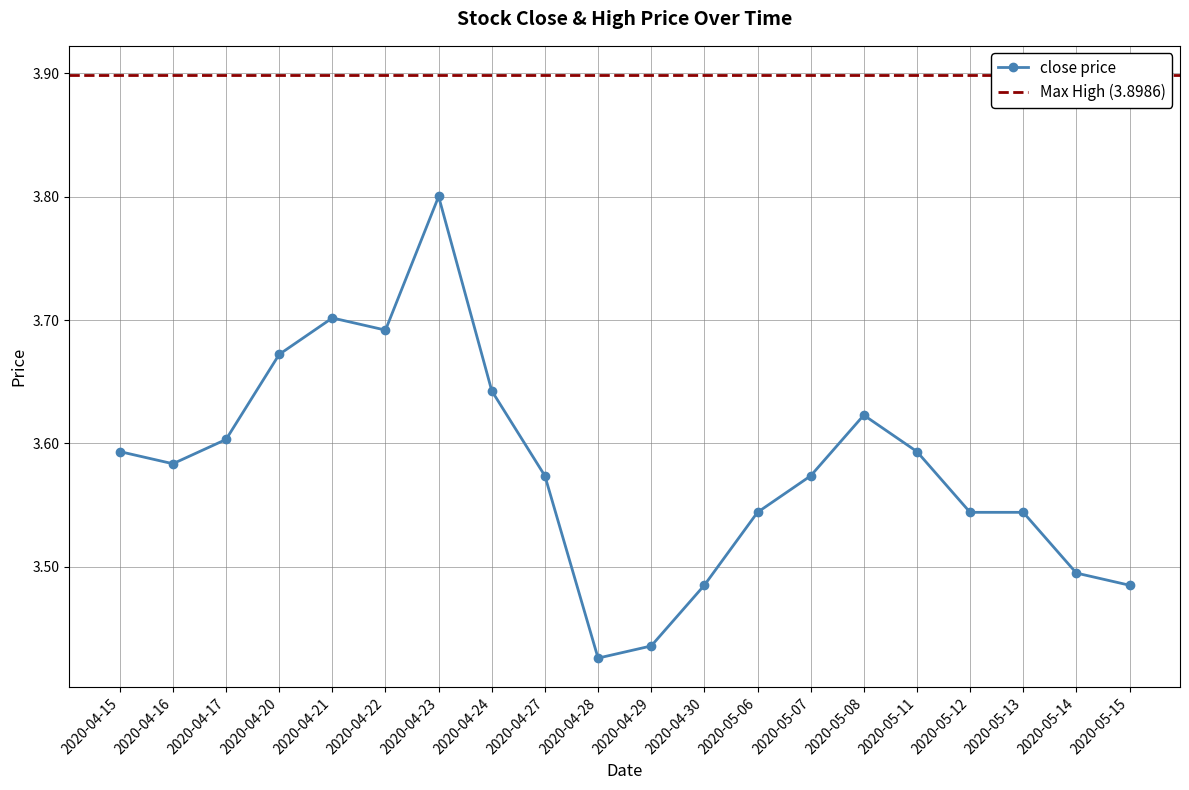

Is it true that the value at 2020-04-24 is 0.9?

False